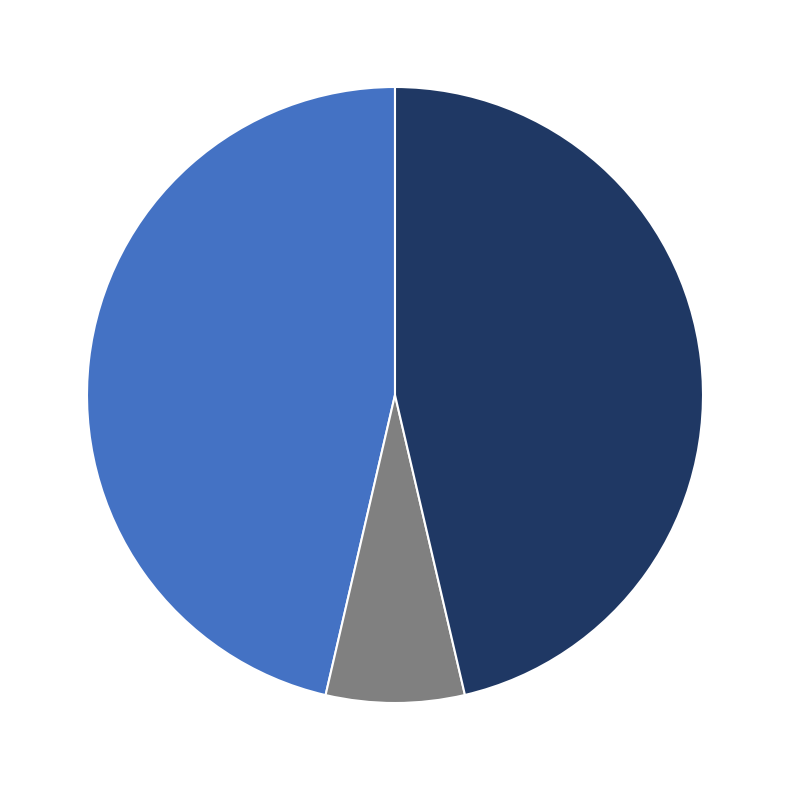

How many segments does this pie chart have?

3